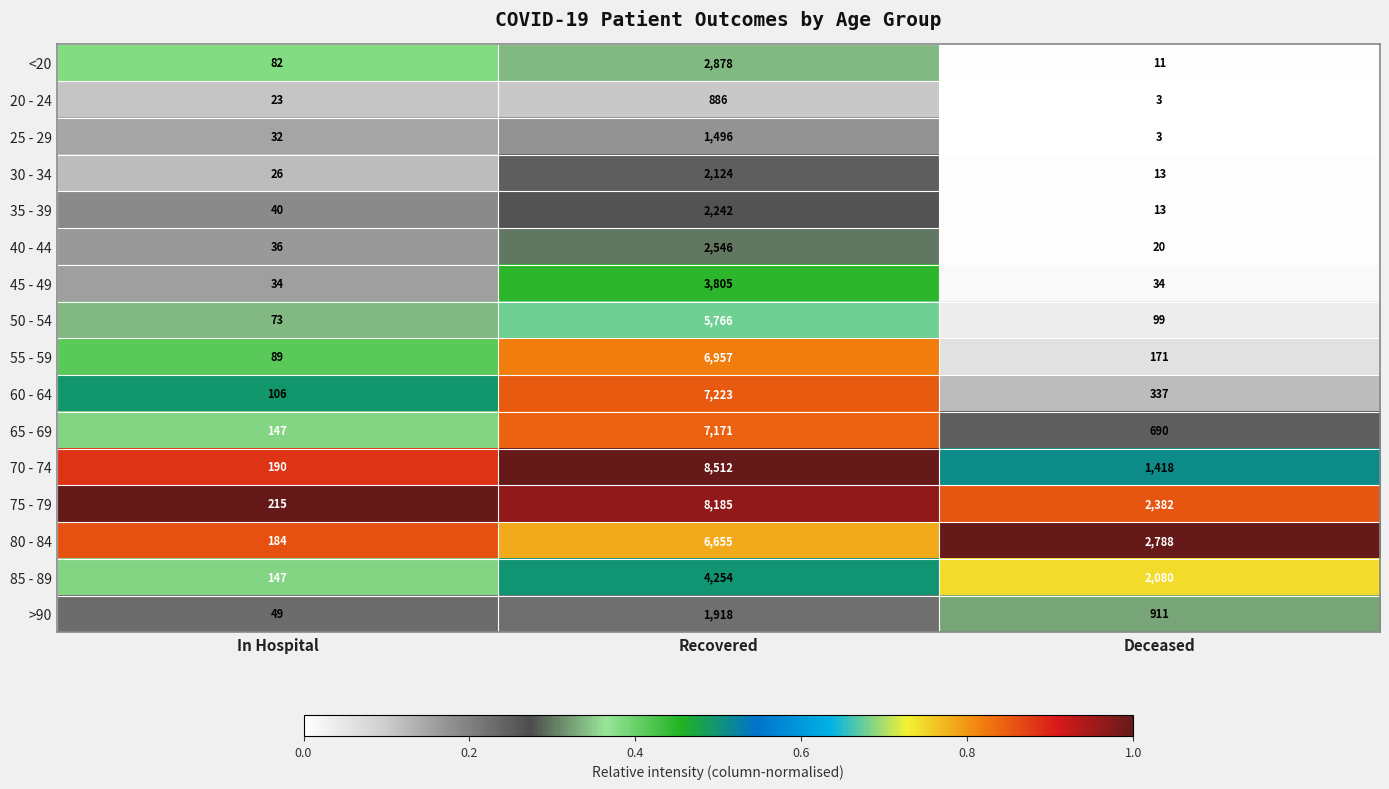

Is it true that 45 - 49 equals 1736 at Recovered?

False